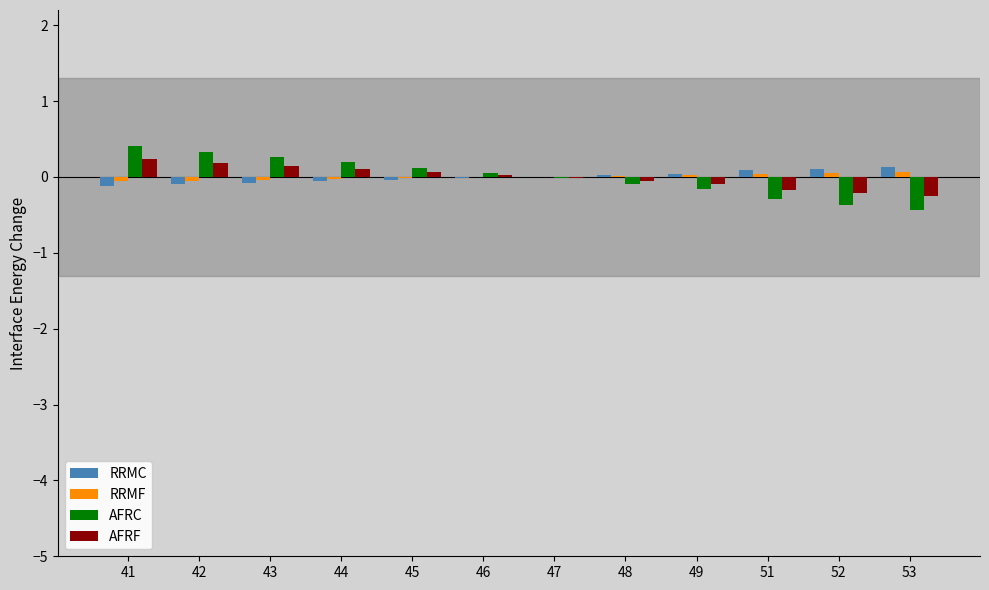

Is the value of AFRF at 51 greater than the value of AFRC at 42?

No